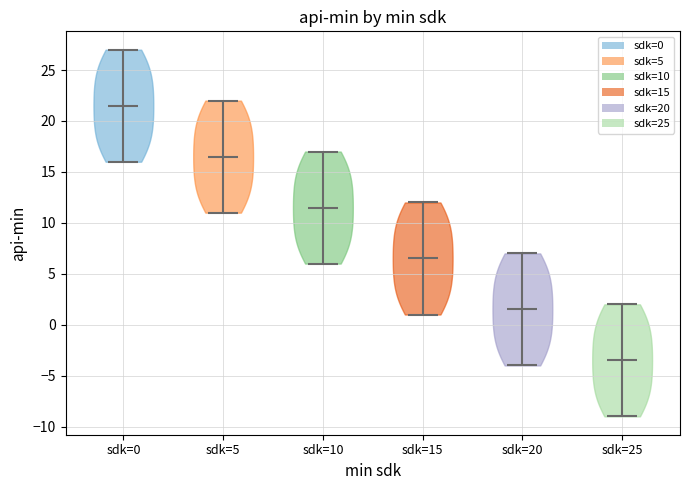

Reading left to right, read every violin against the y-axis: where its median line is, and the lowest and highest points it reaches. The values are not printed on the chart, so give them approximately, as read against the axis.

sdk=0: median line 21.5, lowest point 16.0, highest point 27.0
sdk=5: median line 16.5, lowest point 11.0, highest point 22.0
sdk=10: median line 11.5, lowest point 6.0, highest point 17.0
sdk=15: median line 6.5, lowest point 1.0, highest point 12.0
sdk=20: median line 1.5, lowest point -4.0, highest point 7.0
sdk=25: median line -3.5, lowest point -9.0, highest point 2.0